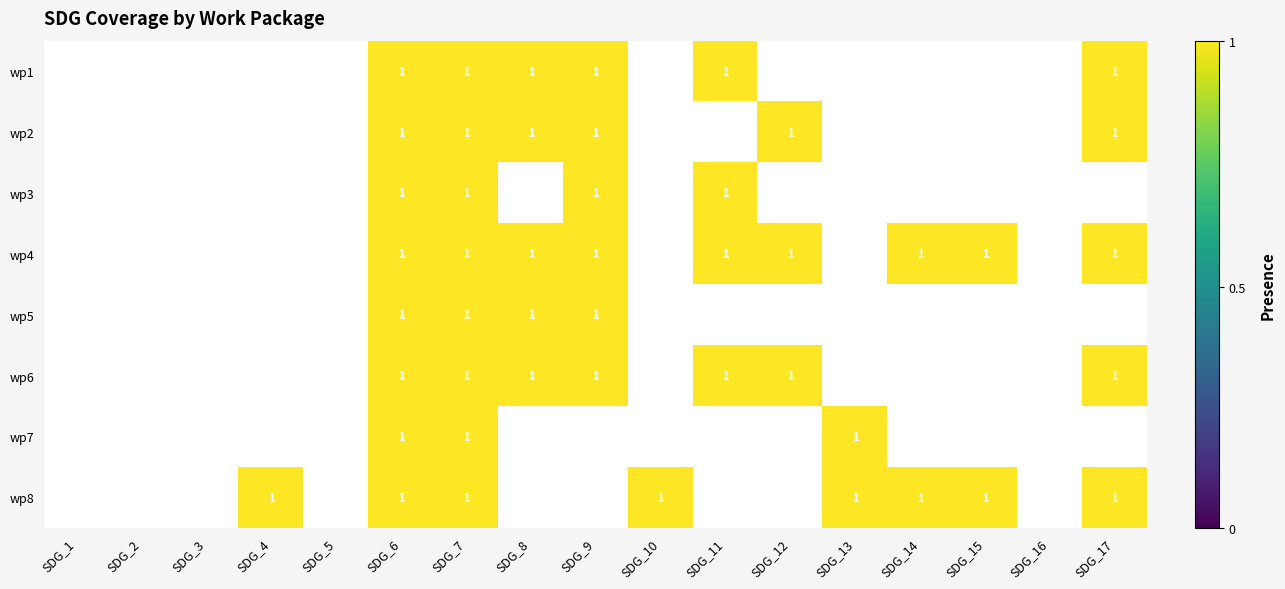

True or false: wp6 has a value of 2 at SDG_11.

False